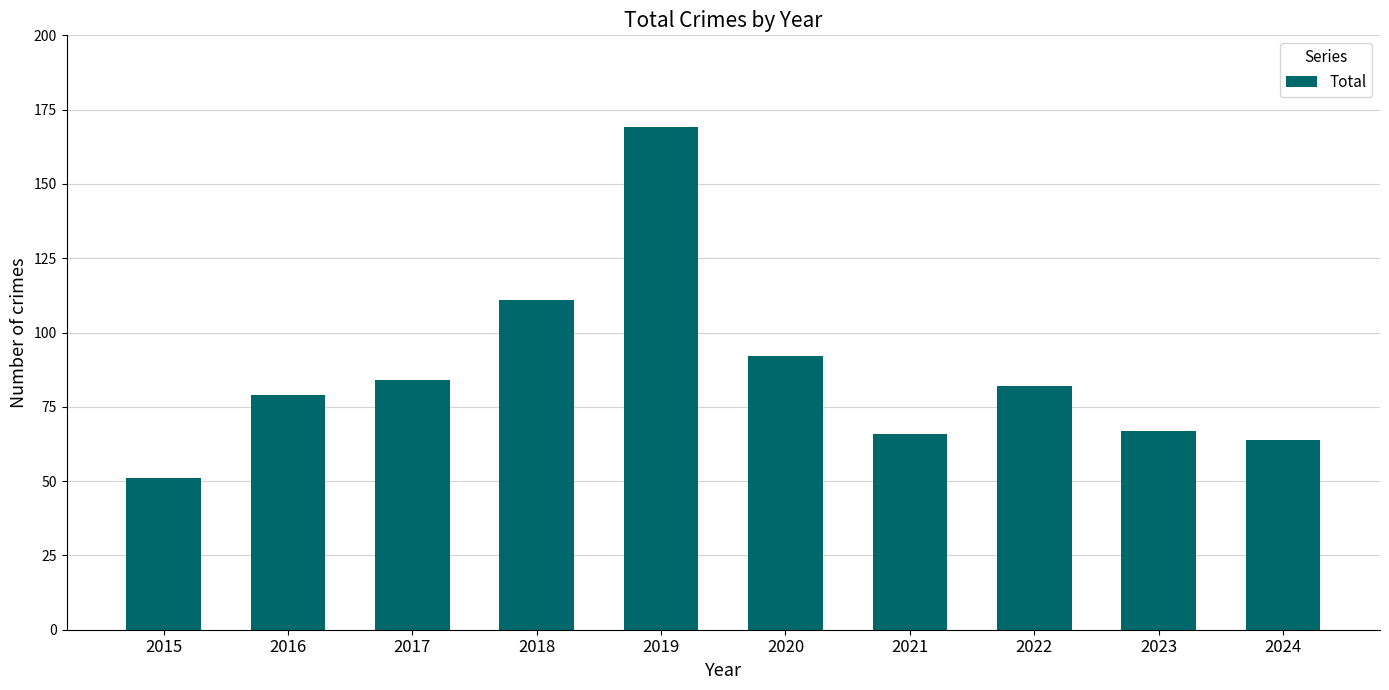

What is the value of the 2nd bar from the left?

79